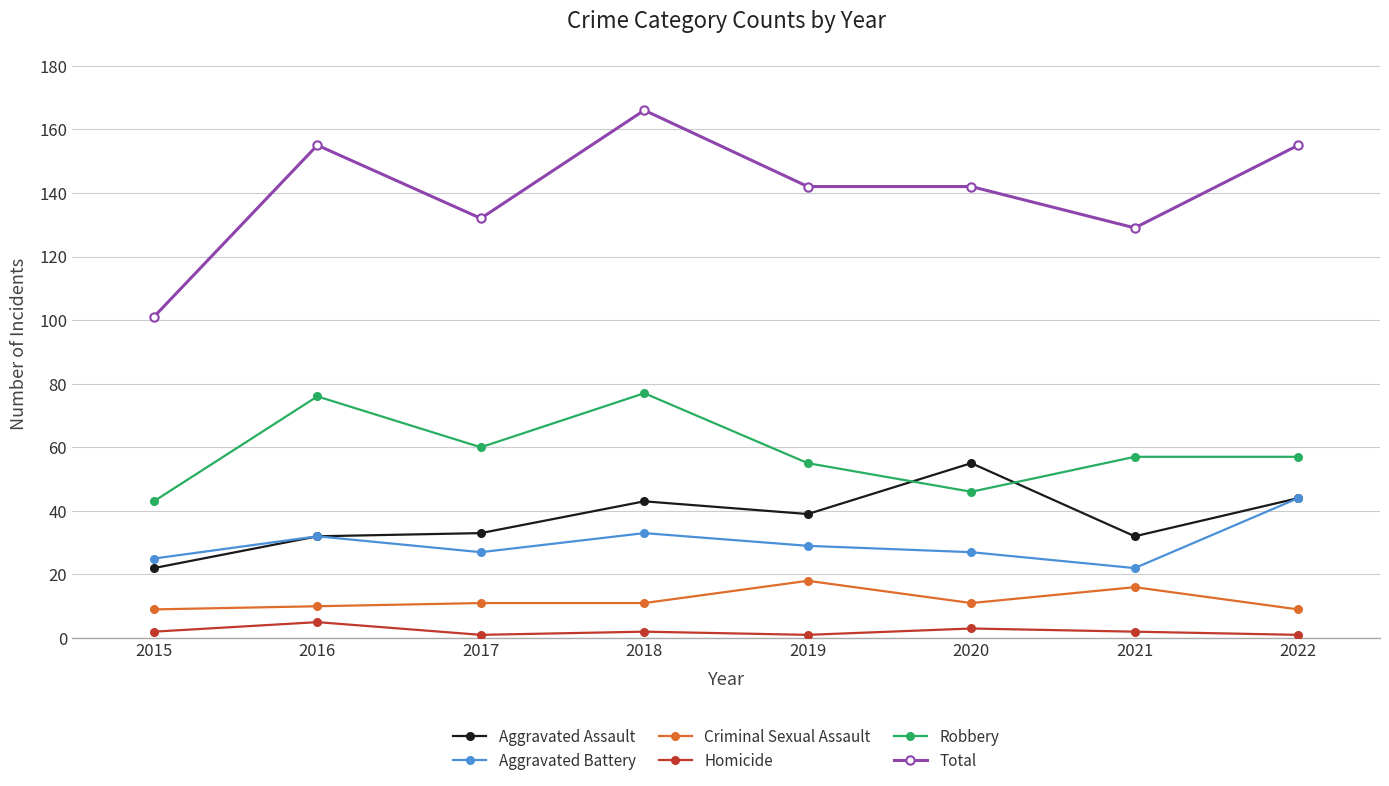

True or false: Homicide and Aggravated Assault cross at least once.

False